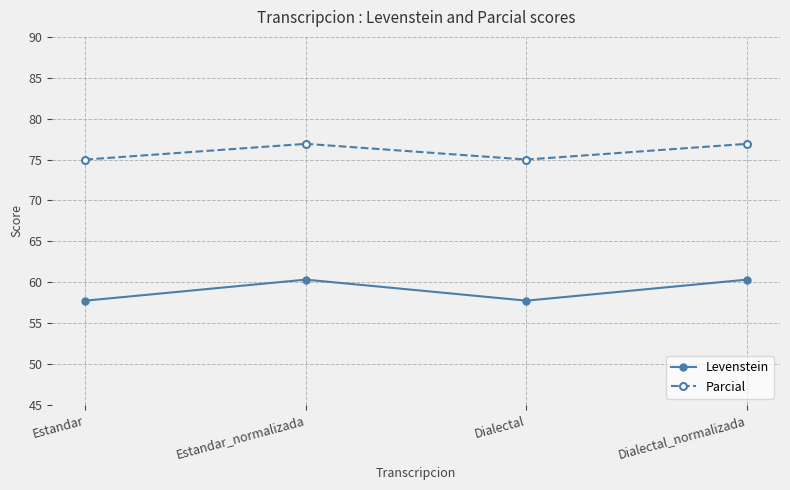

The Parcial series shows 75.0 at Estandar. True or false?

True